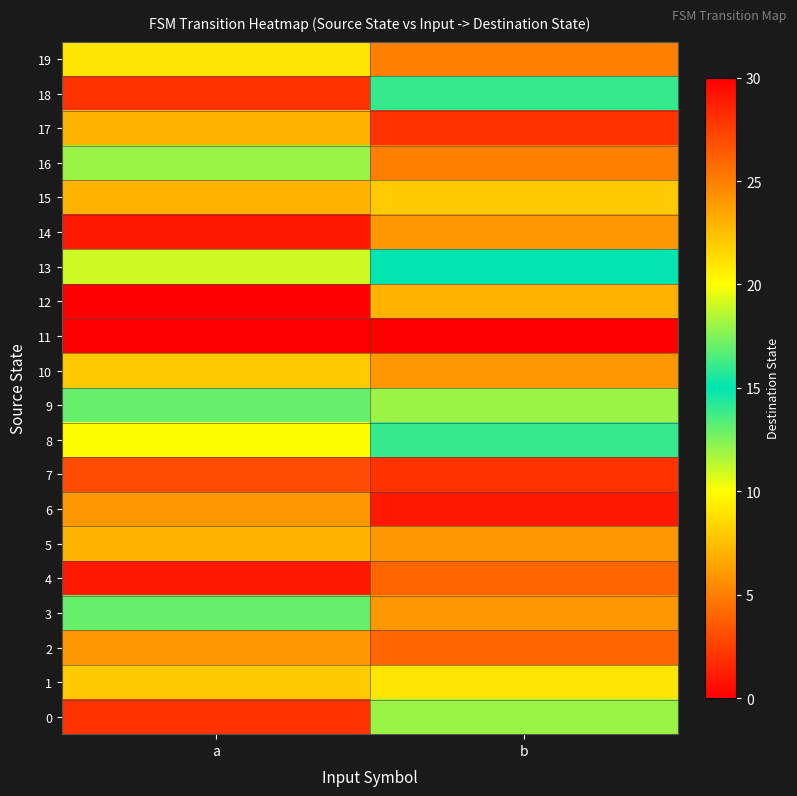

Count the number of data series in this chart.

20